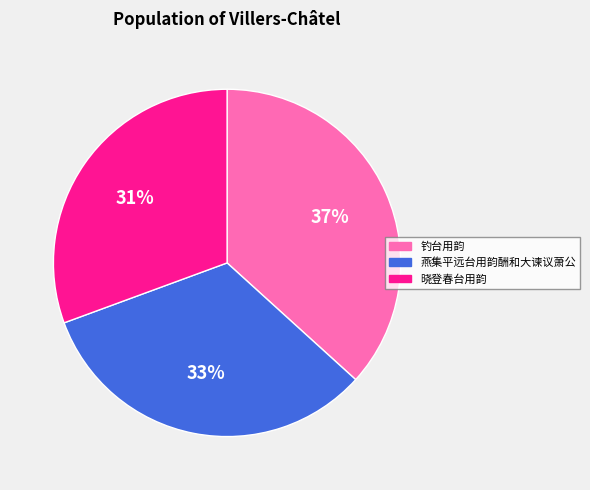

Count the number of slices in the pie.

3